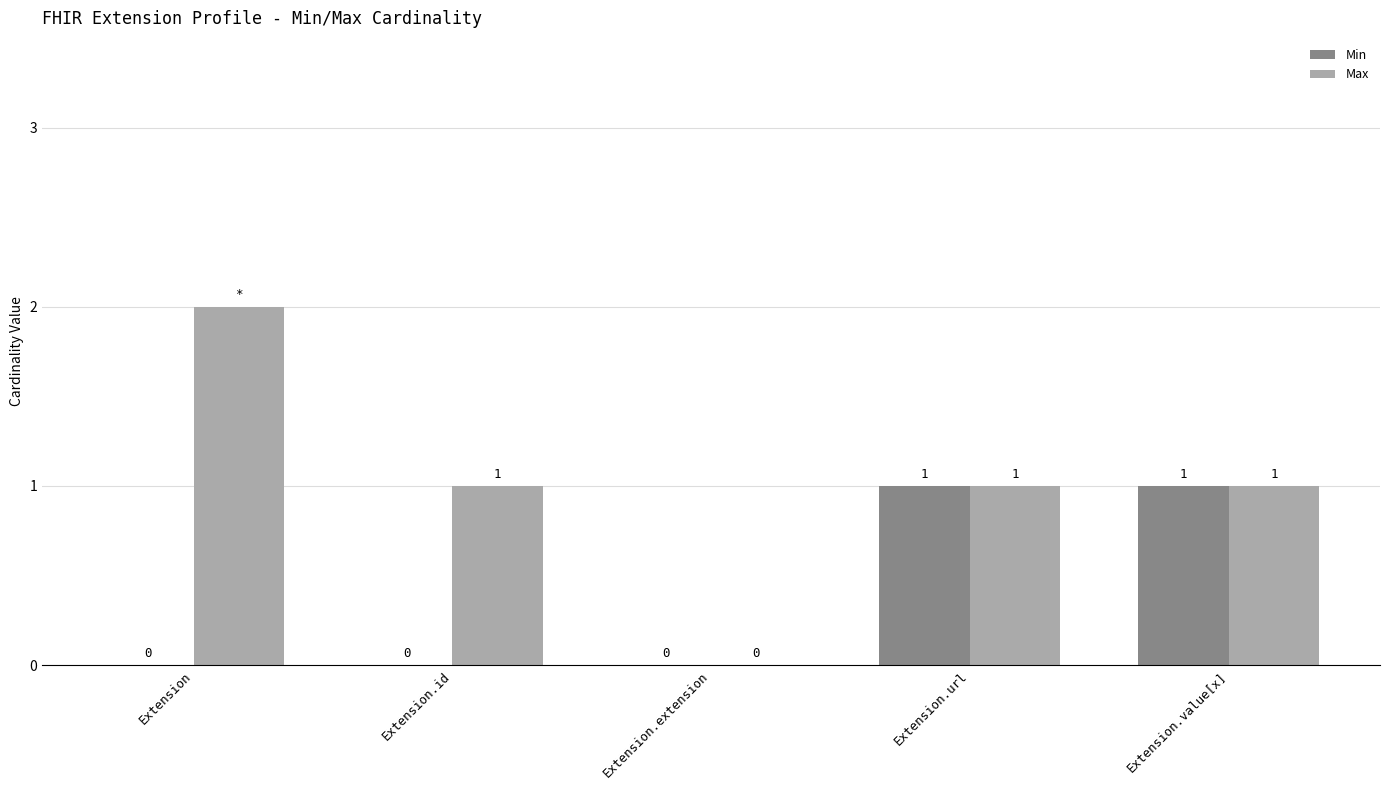

What is the difference between the Max values at Extension.id and Extension.extension?

1